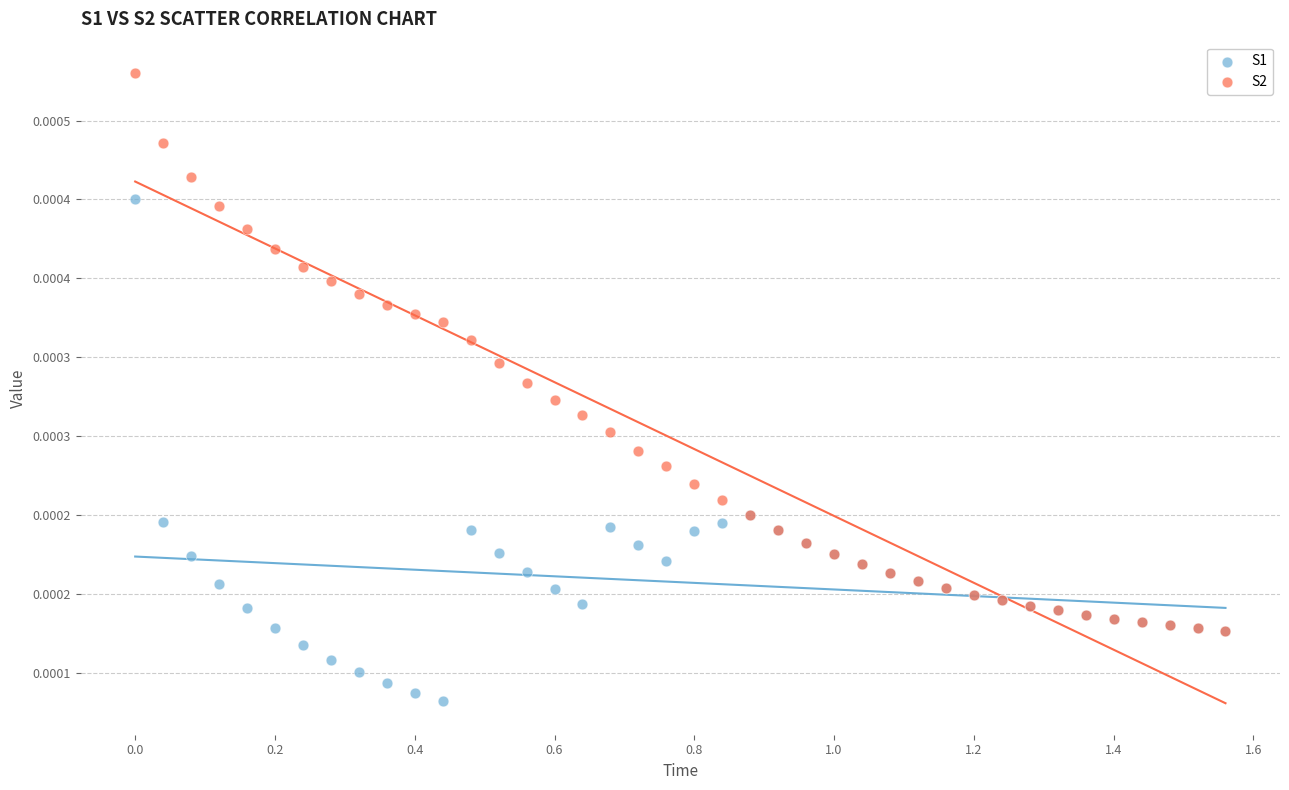

Which series reaches the minimum Y coordinate?

S1